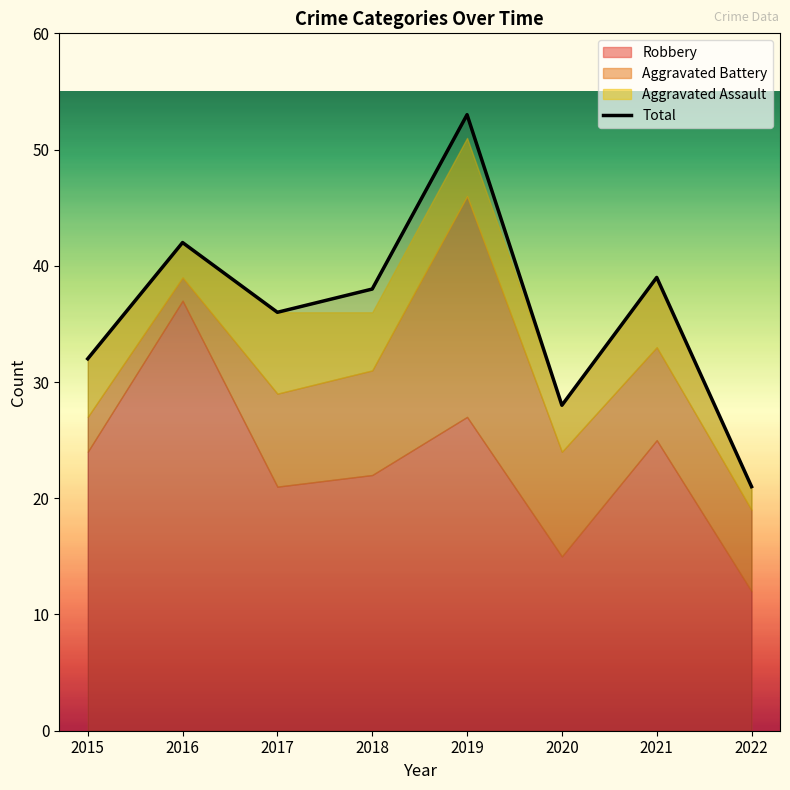

What is the sum of all values?

289